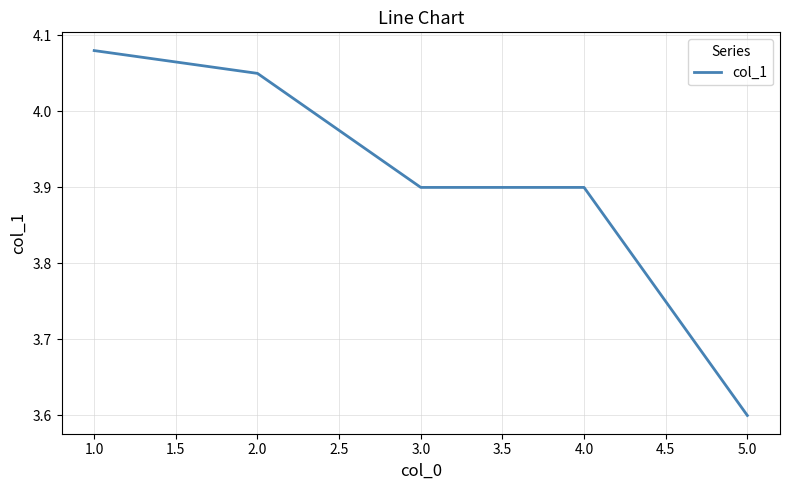

What position from the right is 5.0?

1